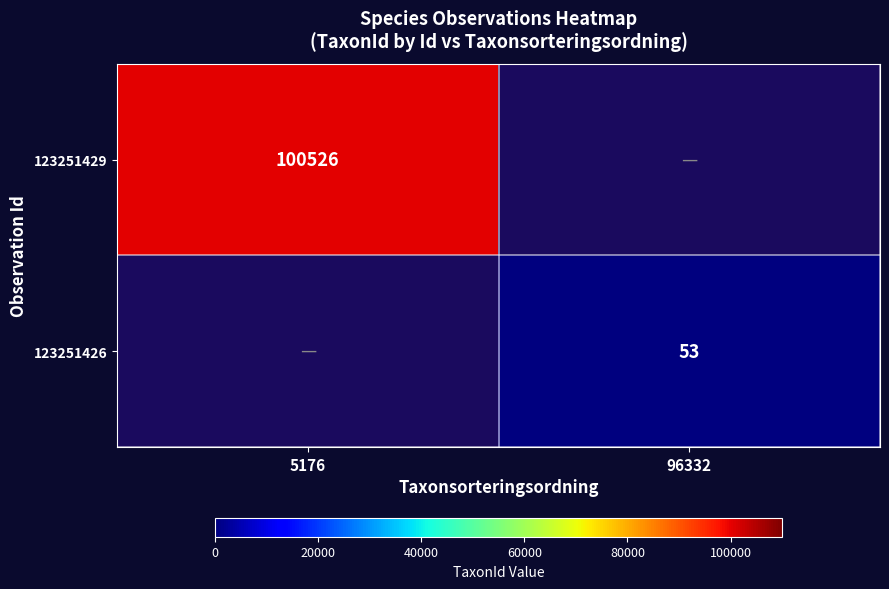

The 123251429 series shows 100526 at 5176. True or false?

True